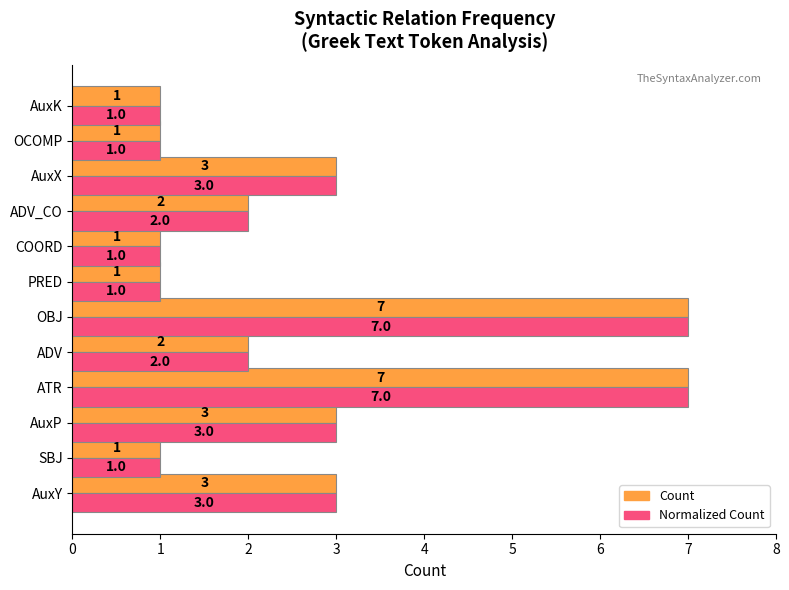

What is the maximum value for Normalized Count?

7